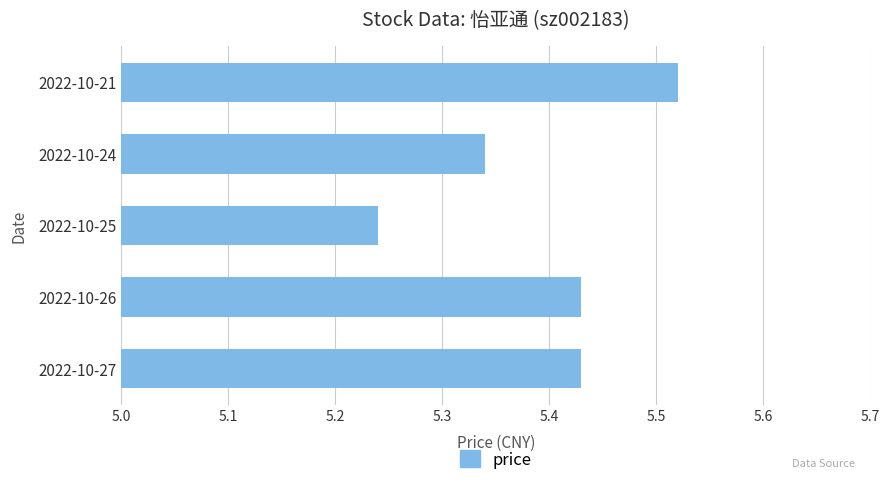

Which label corresponds to the largest value in the chart?

2022-10-21